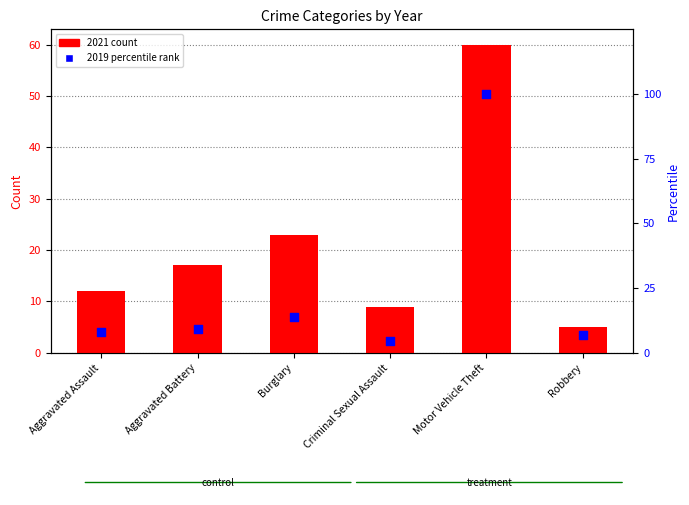

Which series has the largest total across all categories?

2019 percentile rank